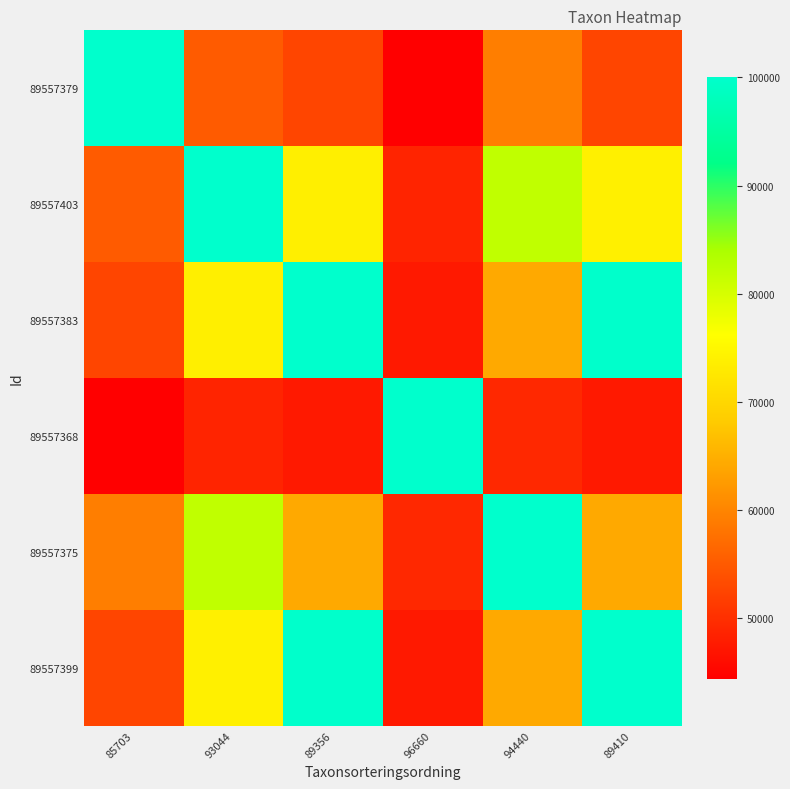

What is the total value across all series at 96660?

337432.1